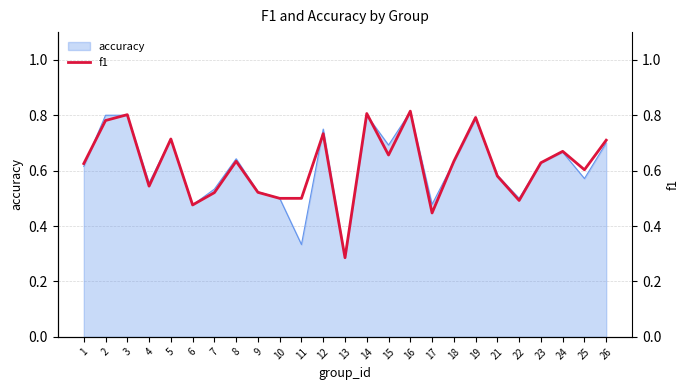

Reading right to left, what are all the values shown in this chart?

0.7	0.6	0.7	0.6	0.5	0.6	0.8	0.6	0.4	0.8	0.7	0.8	0.3	0.7	0.5	0.5	0.5	0.6	0.5	0.5	0.7	0.5	0.8	0.8	0.6